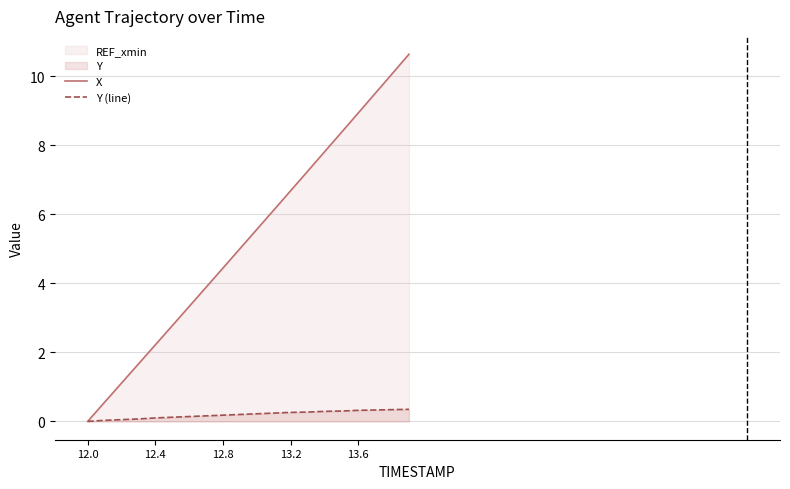

At 12.8, list the series in order from largest to smallest.

X, Y (line)